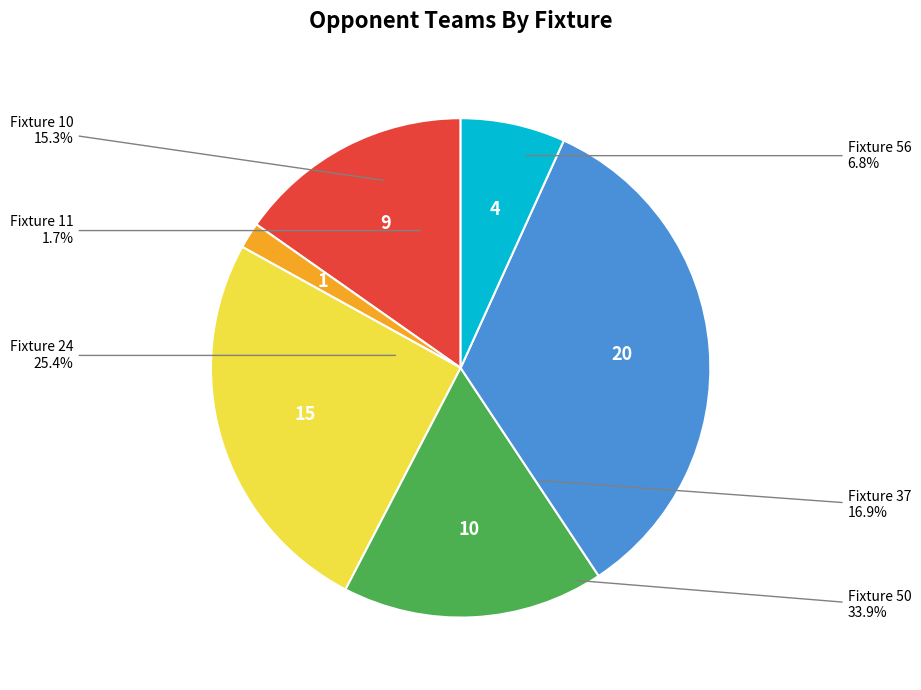

What is the largest slice in the pie chart?

Fixture 50